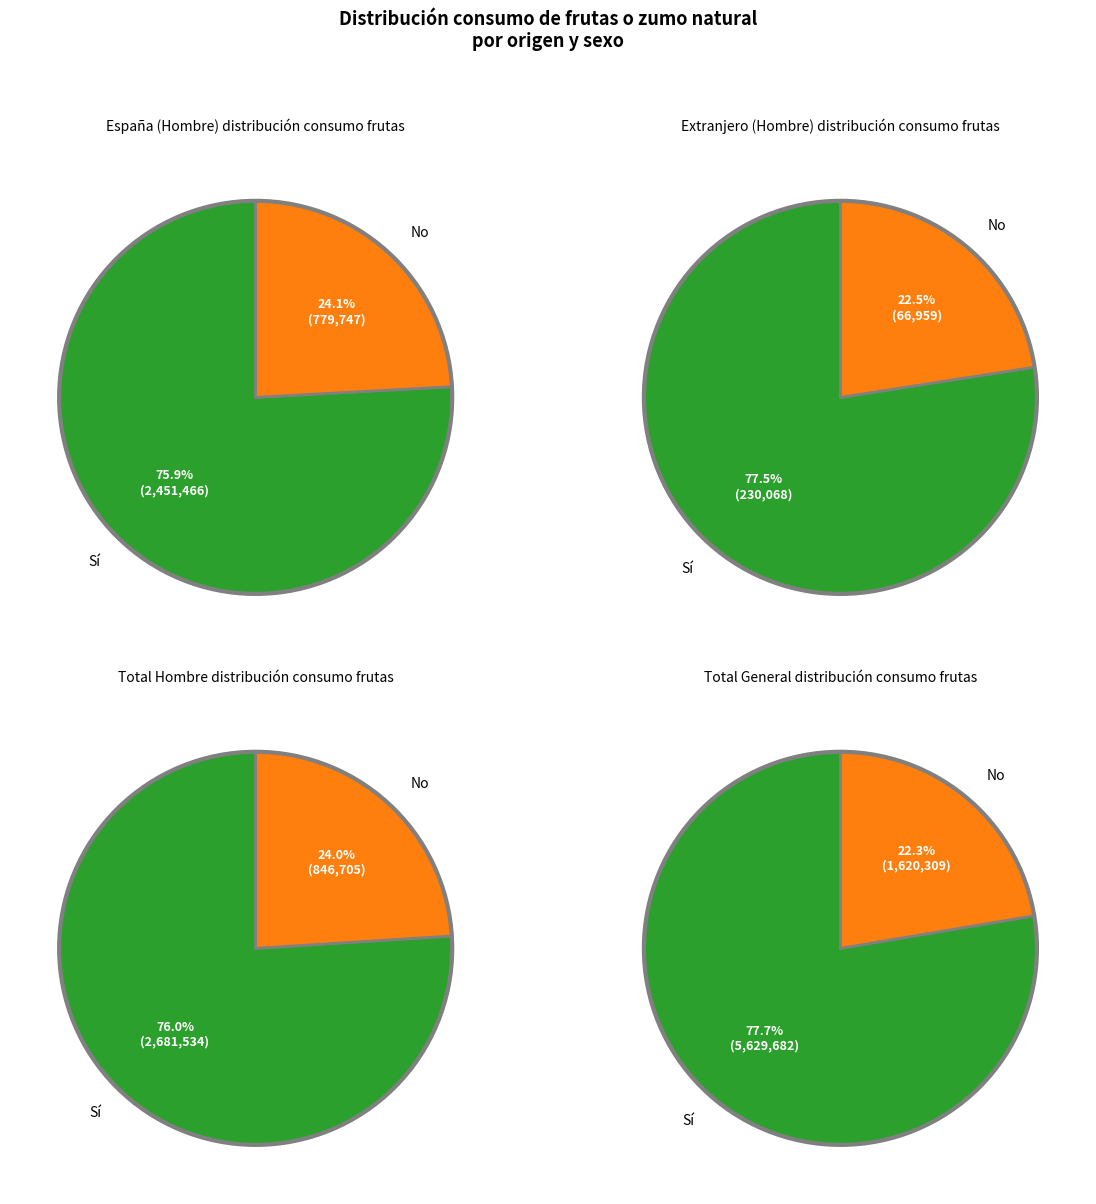

Rank the categories by Total General value from lowest to highest.

No, Sí